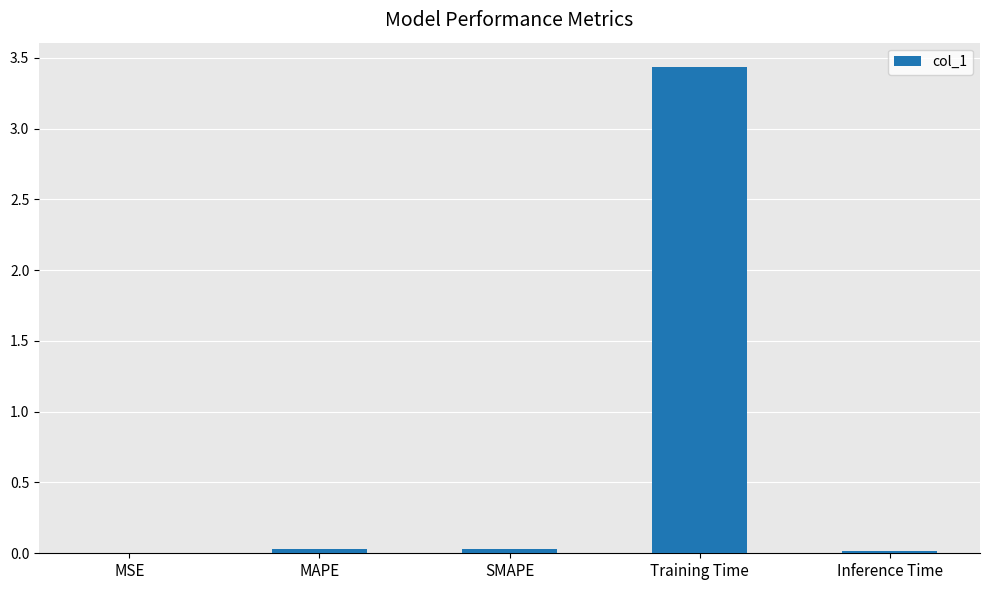

The chart shows a value of 0.0 at Inference Time. True or false?

True